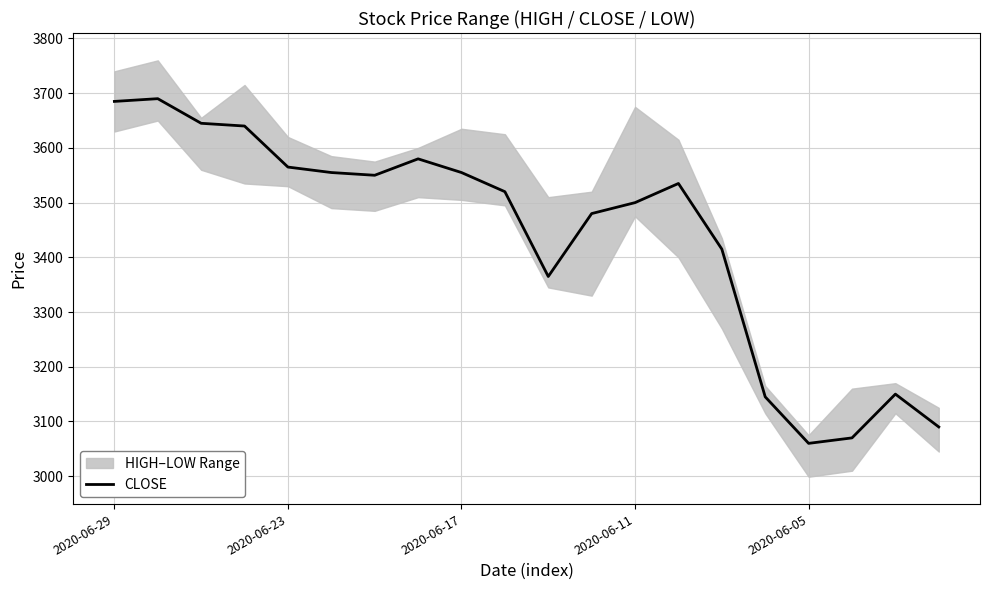

What is the maximum value shown in the chart?

3690